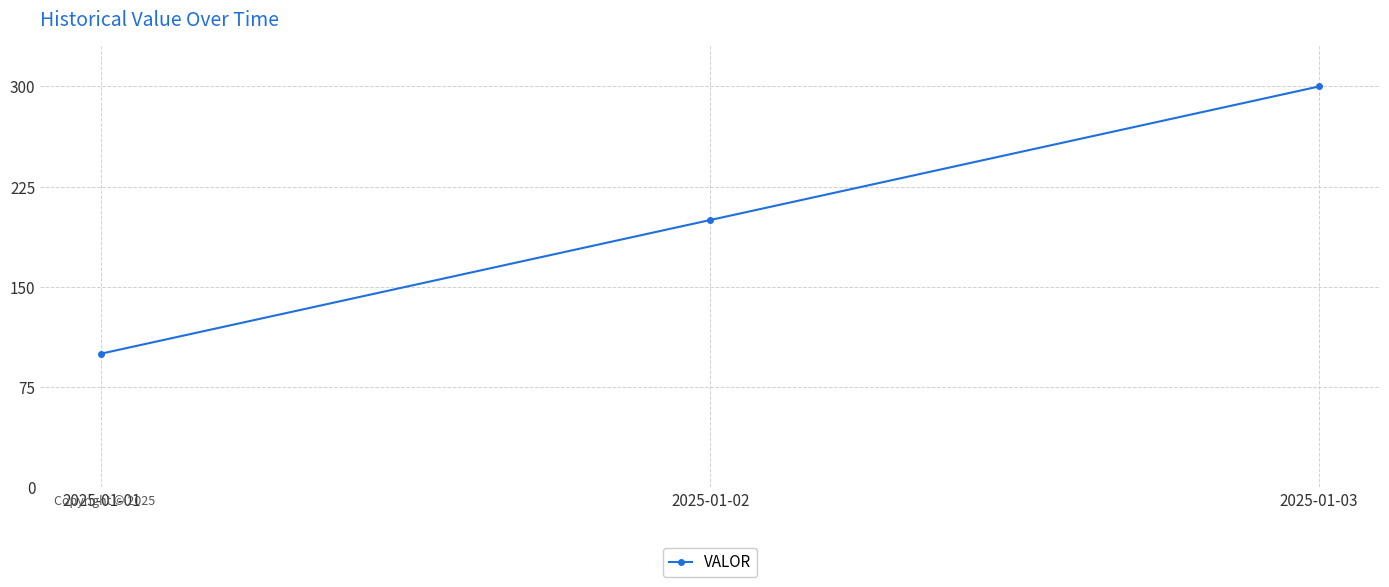

What value does the data have at 2025-01-01?

100